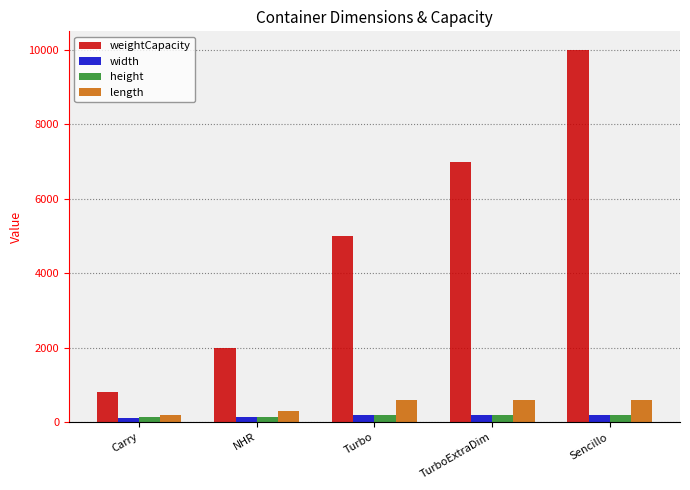

True or false: height has a value of 200 at Sencillo.

True